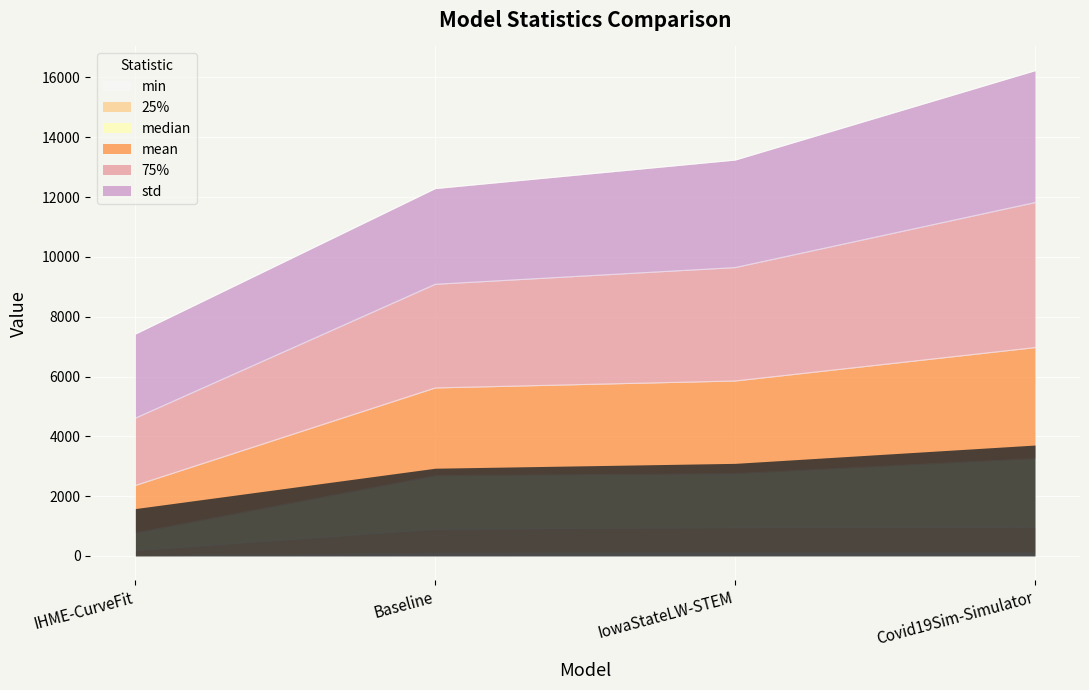

Where is median nearest to the value 4662?

Baseline